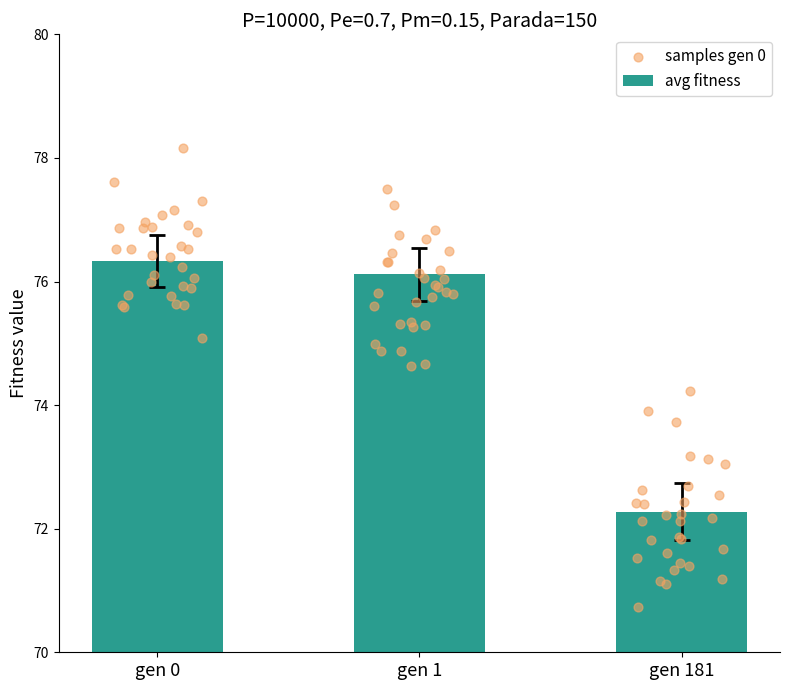

At which category is the sum across all series the highest?

gen 0